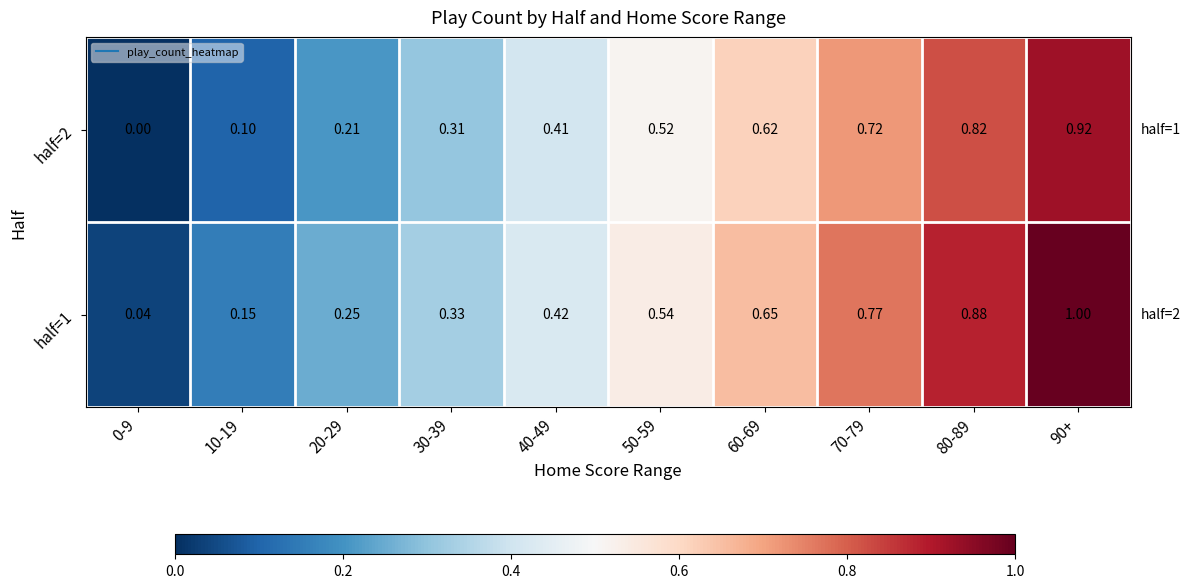

Is the value of half=2 at 80-89 greater than the value of half=1 at 70-79?

Yes